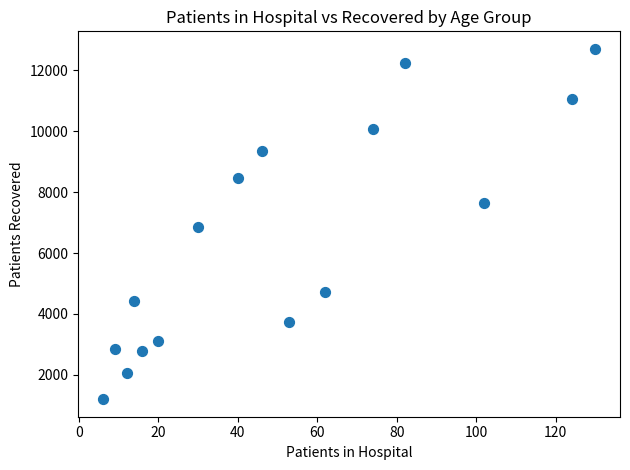

What is the range of X values (max minus min)?

124